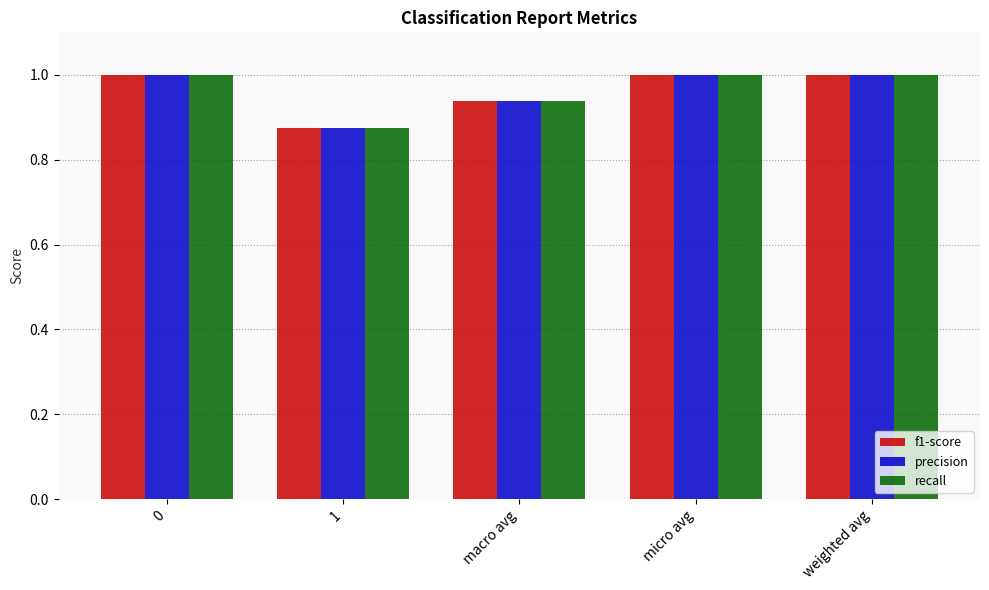

What is the average value of the precision series?

1.0